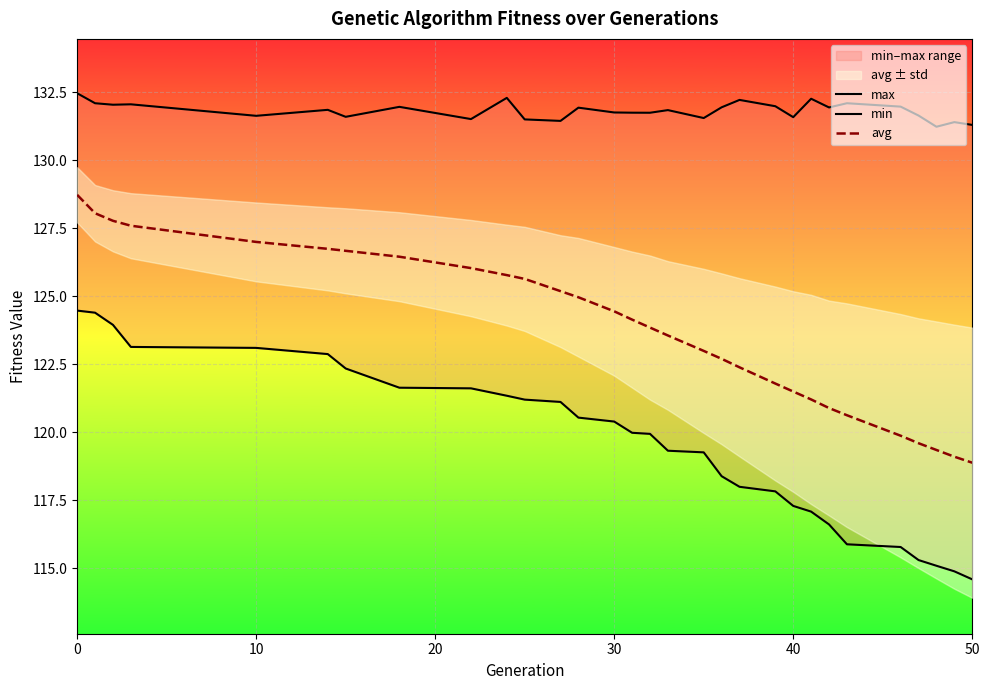

What is the average value of the avg series?

123.8